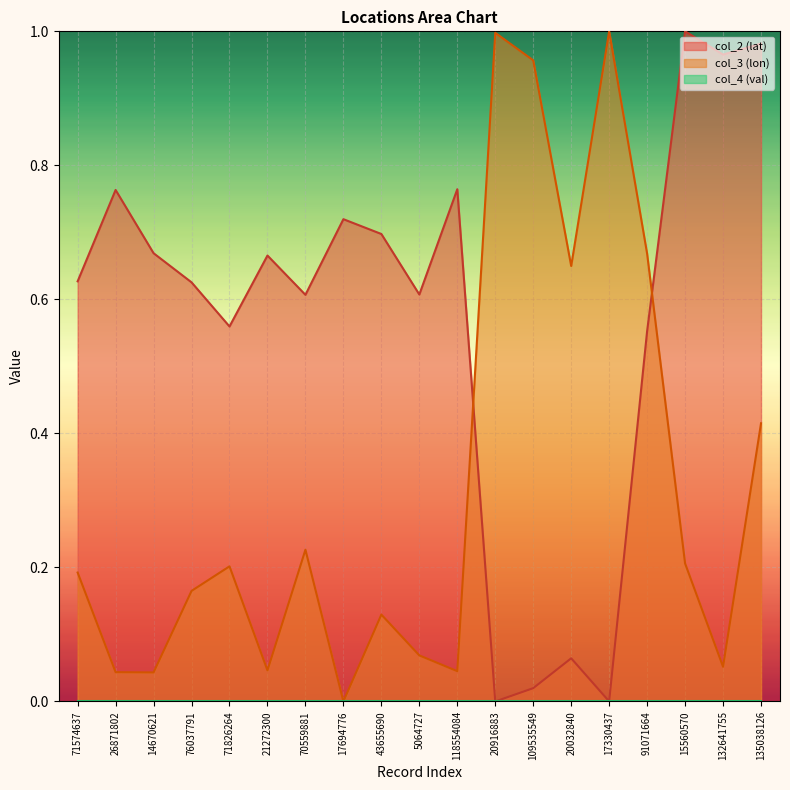

At how many categories does at least one series exceed 0?

19